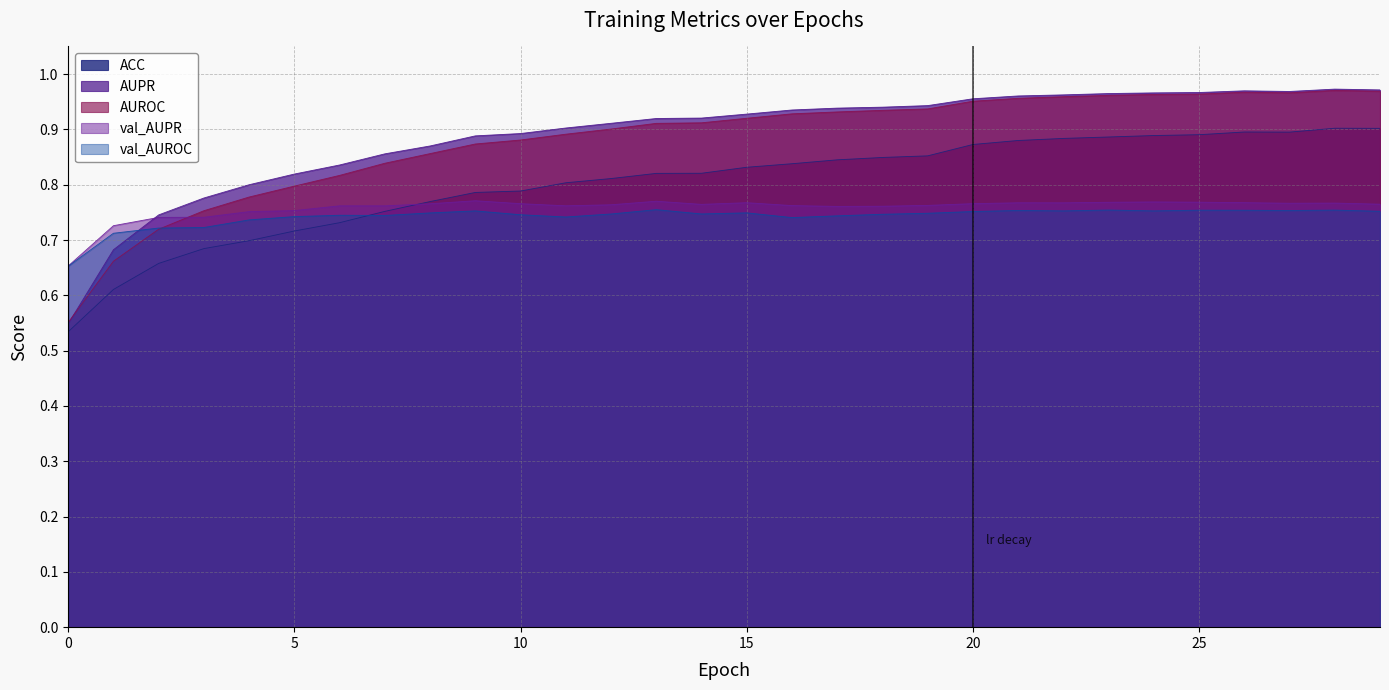

The value of AUPR at 2 is 0.7. True or false?

True